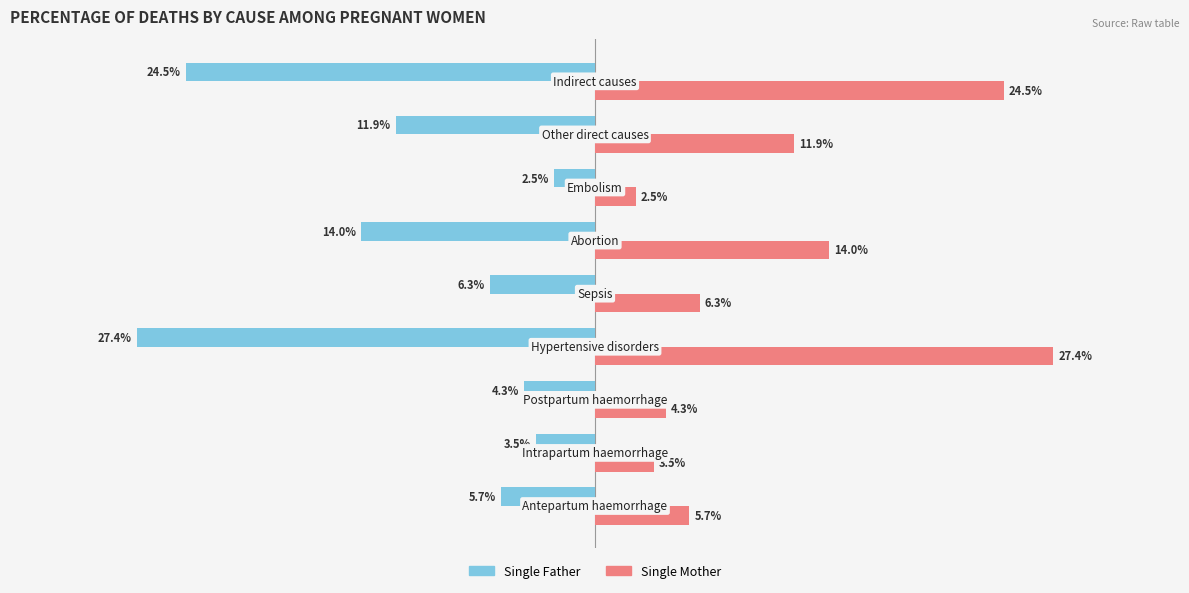

List the series in order of their overall mean, highest first.

Single Mother, Single Father